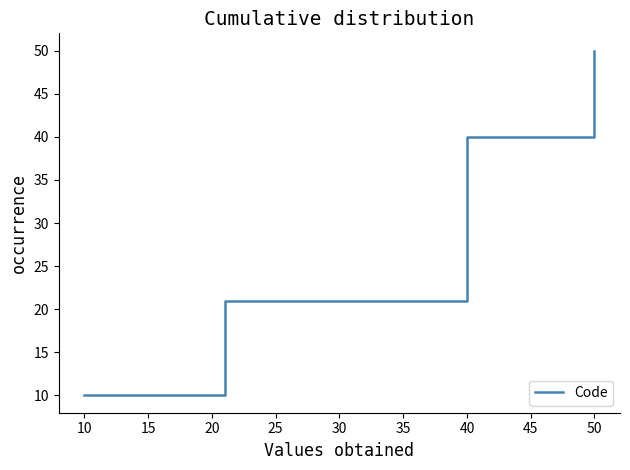

True or false: the data has more than 0 interior local peaks.

False